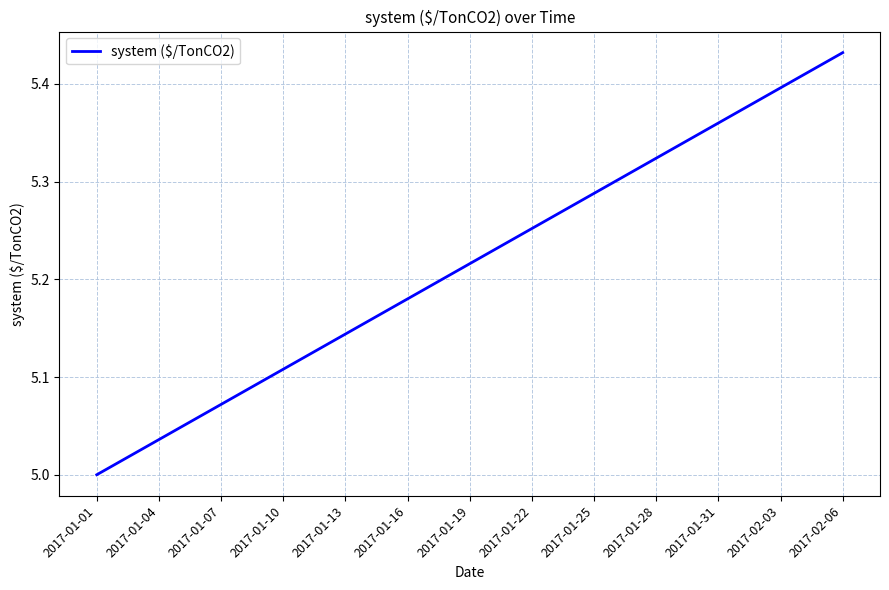

Where is the data nearest to the value 5?

2017-01-01